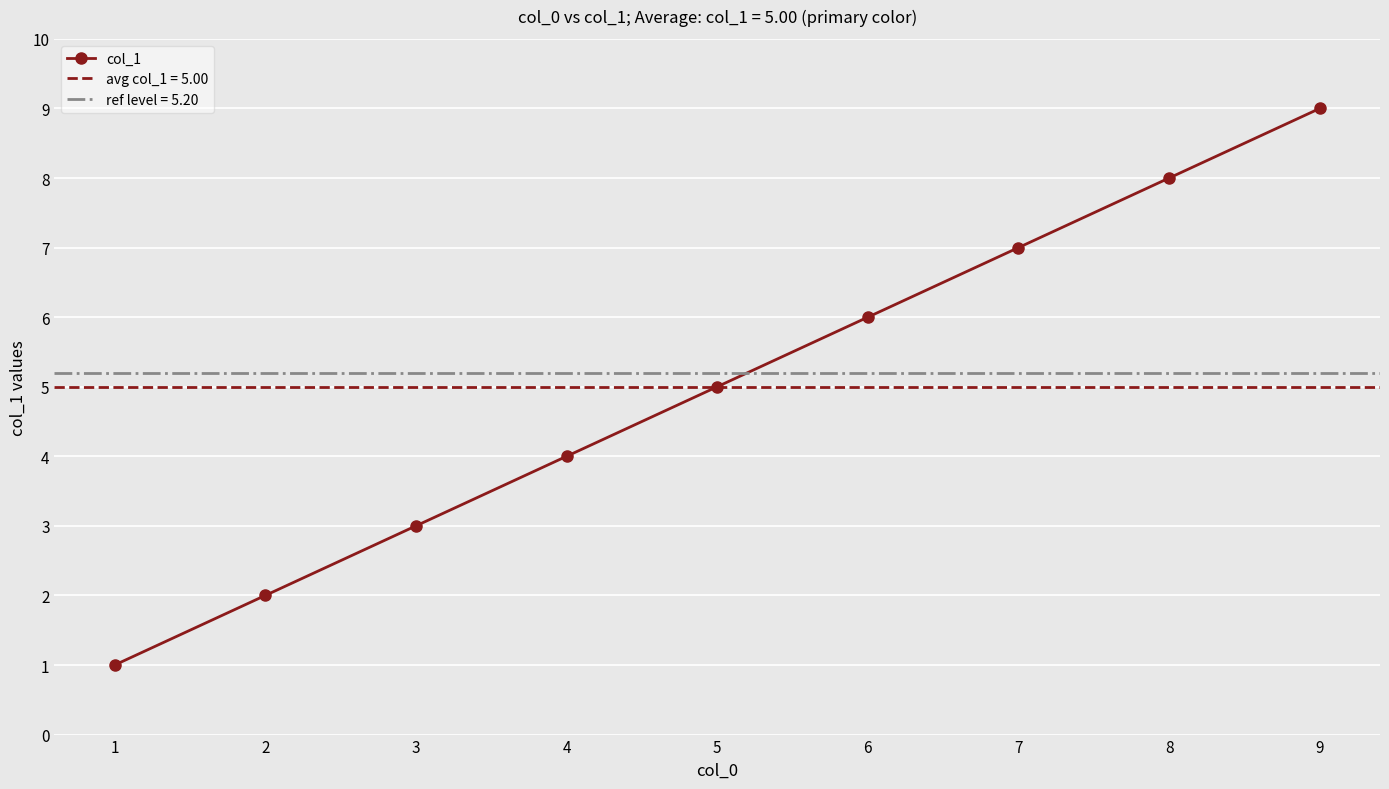

What is the sum of the values at 1 and 3?

4